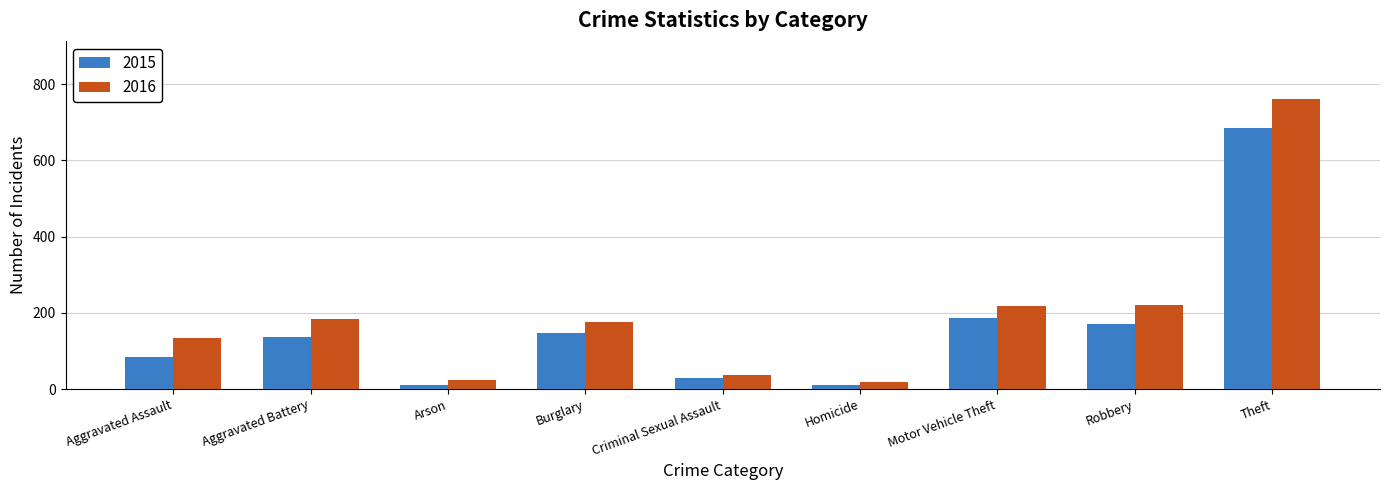

What is the difference between the second highest and minimum values in the 2015 series?

176